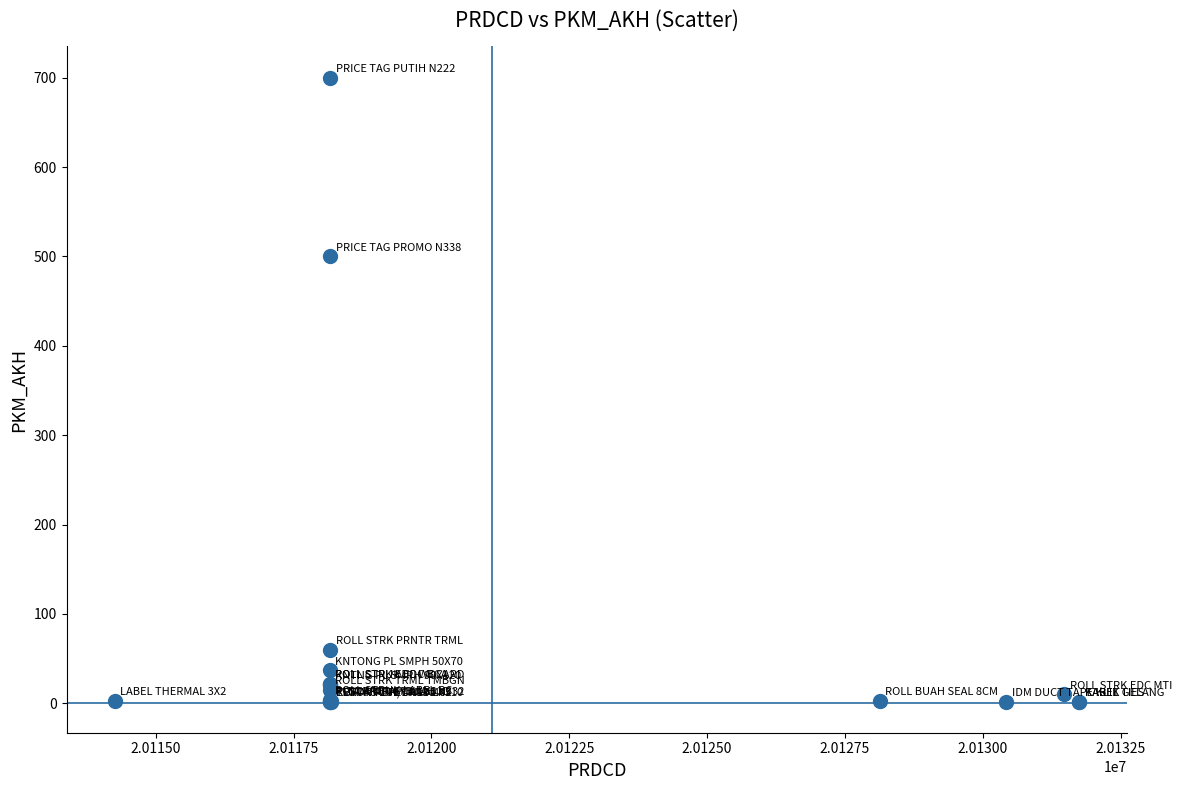

What Y value in the scatter plot is closest to 351?

500